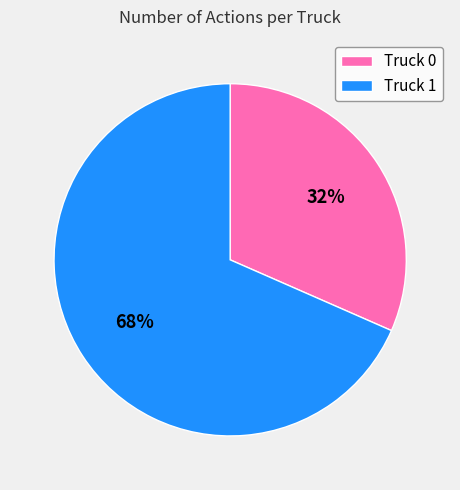

How many slices are in this pie chart?

2